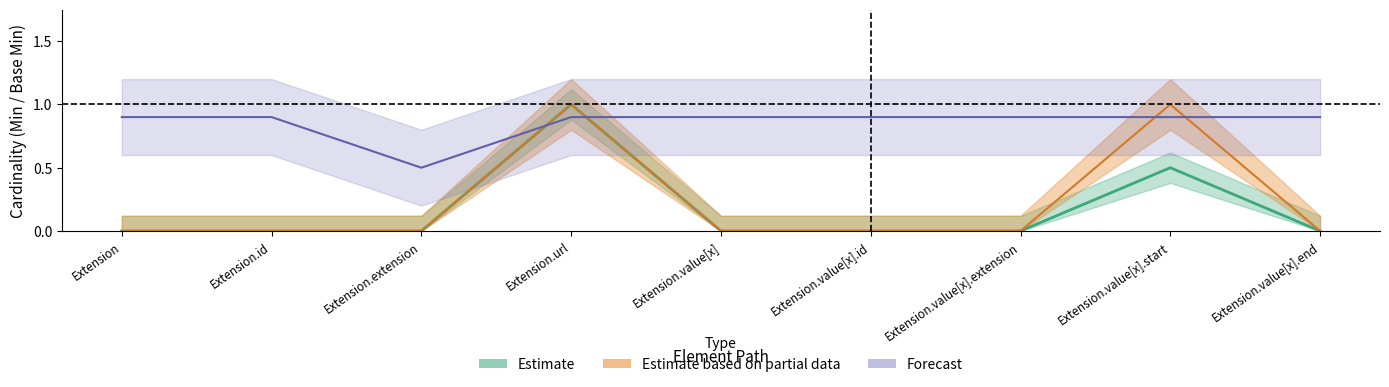

How many values in the Estimate based on partial data series exceed 0?

2